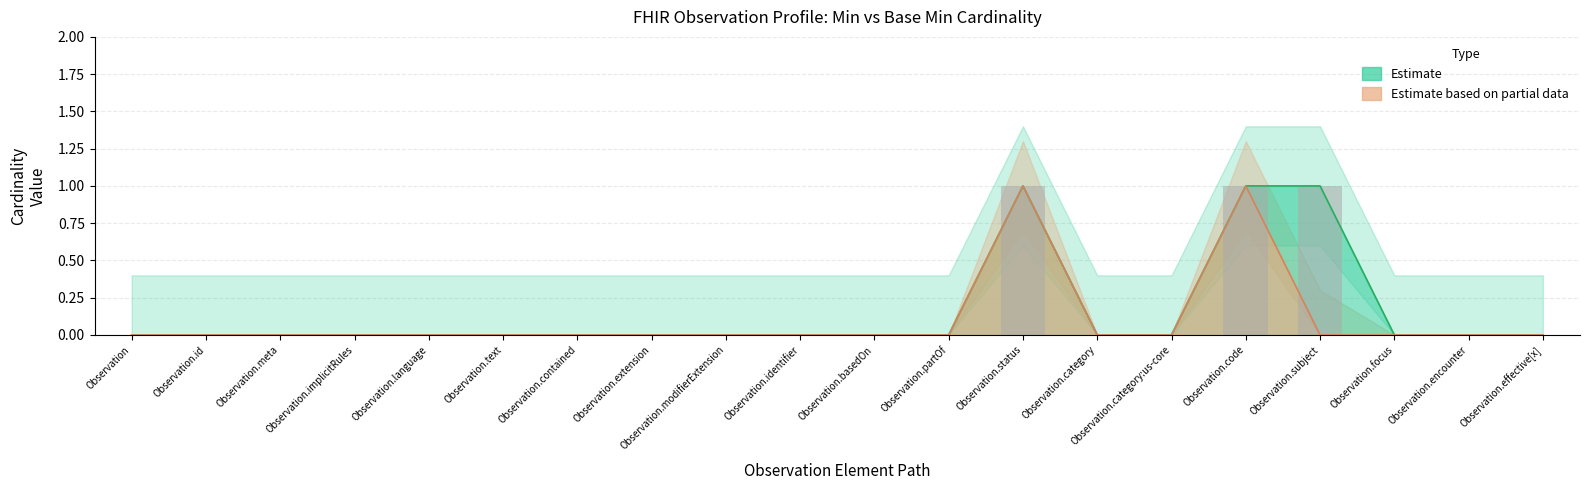

Is it true that Base Min equals 0 at Observation.extension?

True